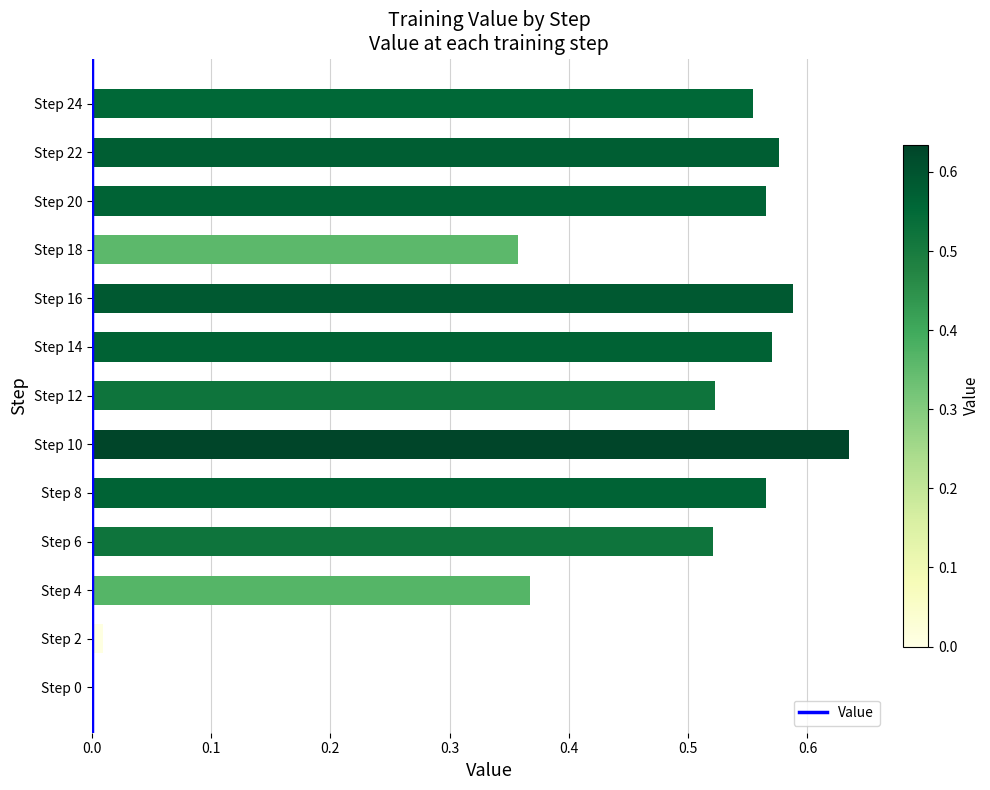

What is the sum of the values at Step 12 and Step 4?

0.9